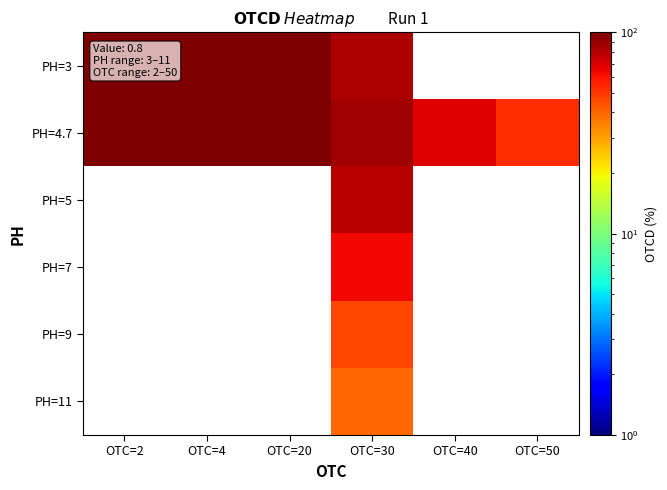

Which label corresponds to the smallest value in the chart?

OTC=30